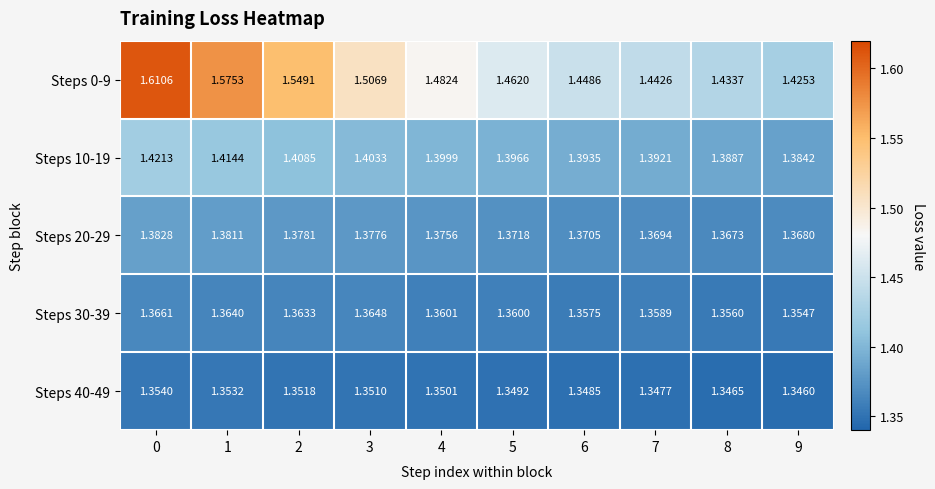

Is the value of Steps 30-39 at 6 greater than the value of Steps 10-19 at 4?

No